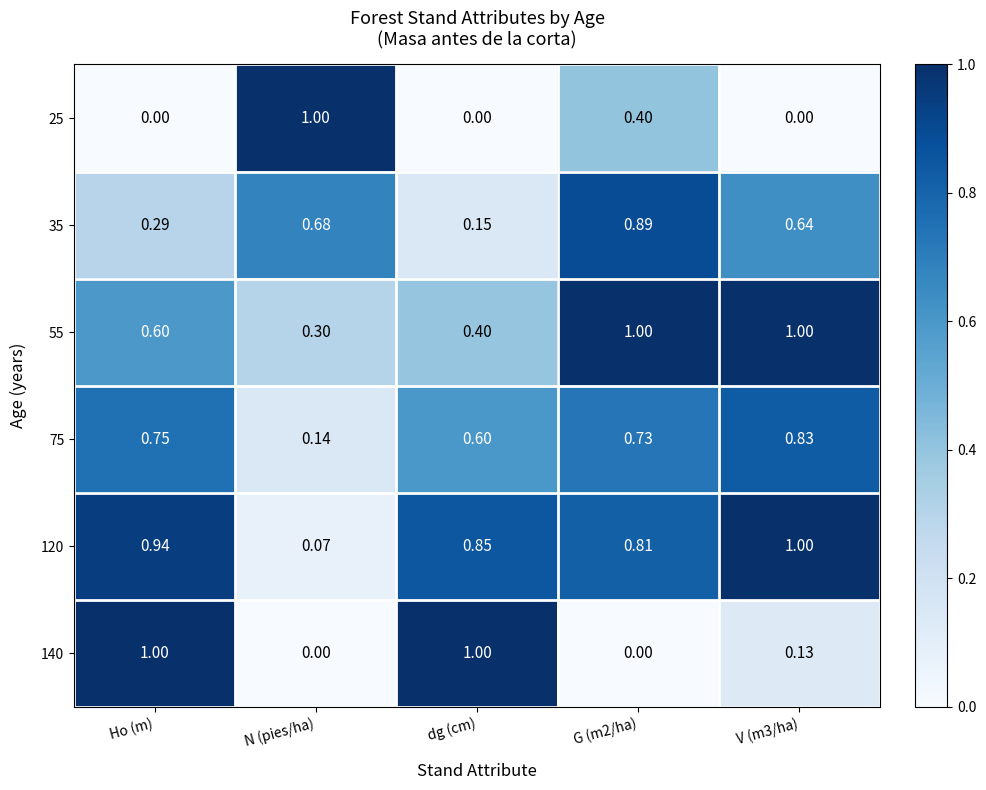

At which label does 35 reach its minimum?

dg (cm)